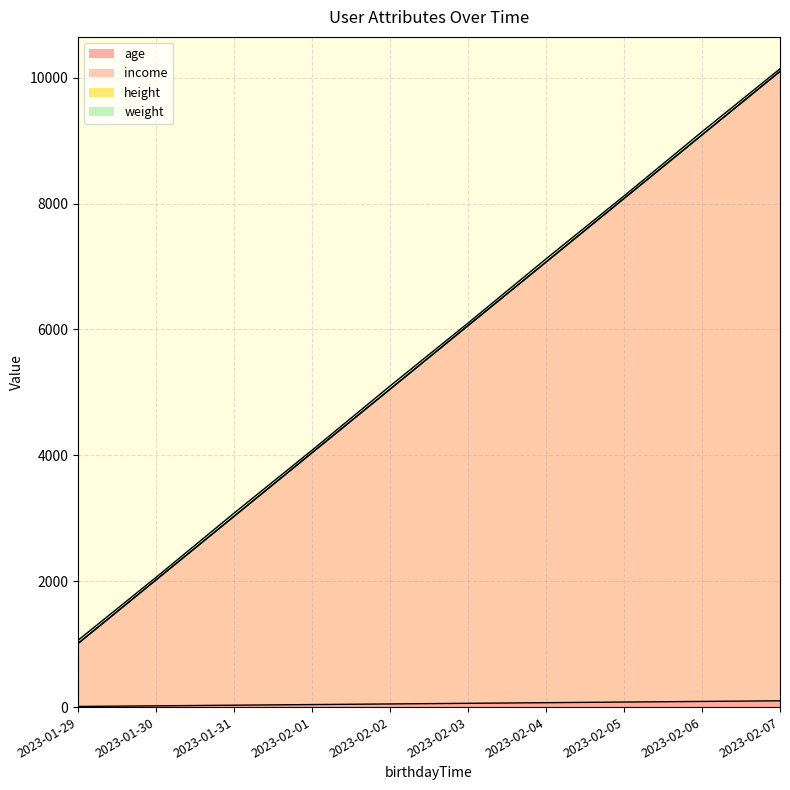

At which category is the sum across all series the highest?

2023-02-07